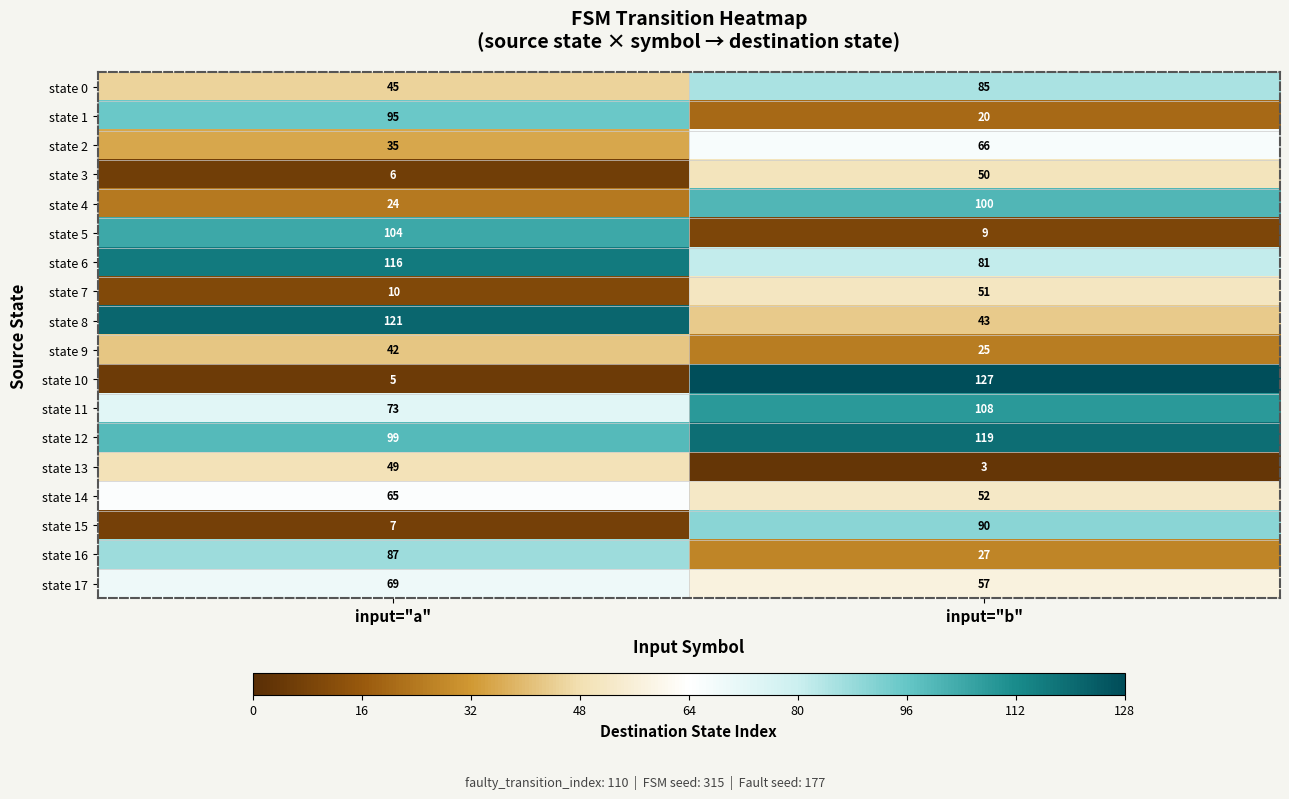

Rank the series by their maximum value, from lowest to highest.

state 9, state 13, state 3, state 7, state 14, state 2, state 17, state 0, state 16, state 15, state 1, state 4, state 5, state 11, state 6, state 12, state 8, state 10